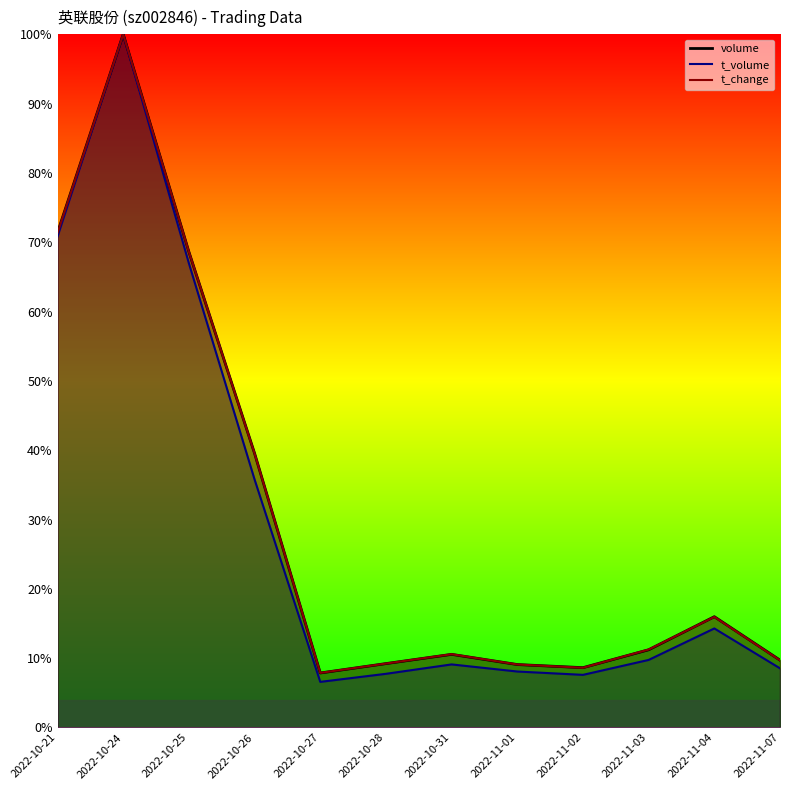

What is the label of the 4th point from the left?

2022-10-26